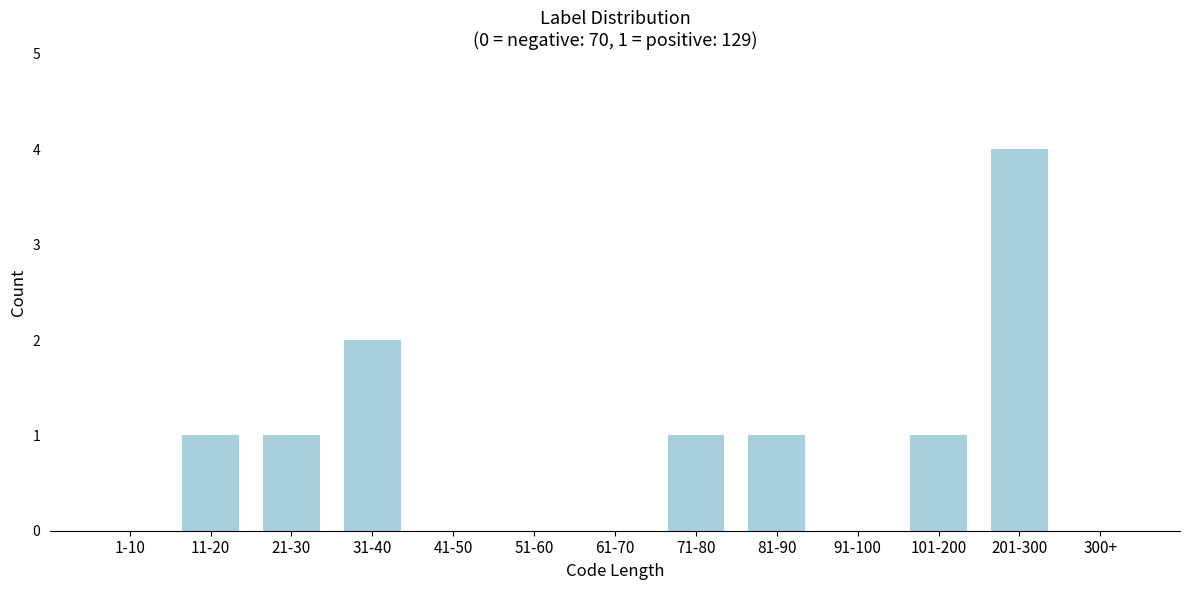

Reading right to left, transcribe all the data shown in this chart.

300+=0	201-300=4	101-200=1	91-100=0	81-90=1	71-80=1	61-70=0	51-60=0	41-50=0	31-40=2	21-30=1	11-20=1	1-10=0